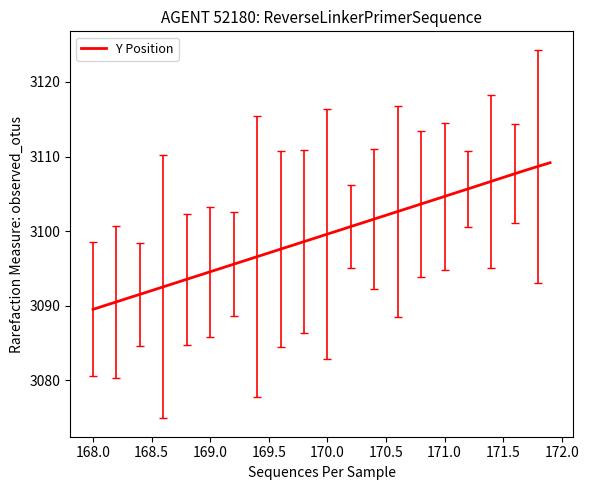

What is the greatest value displayed?

3109.2